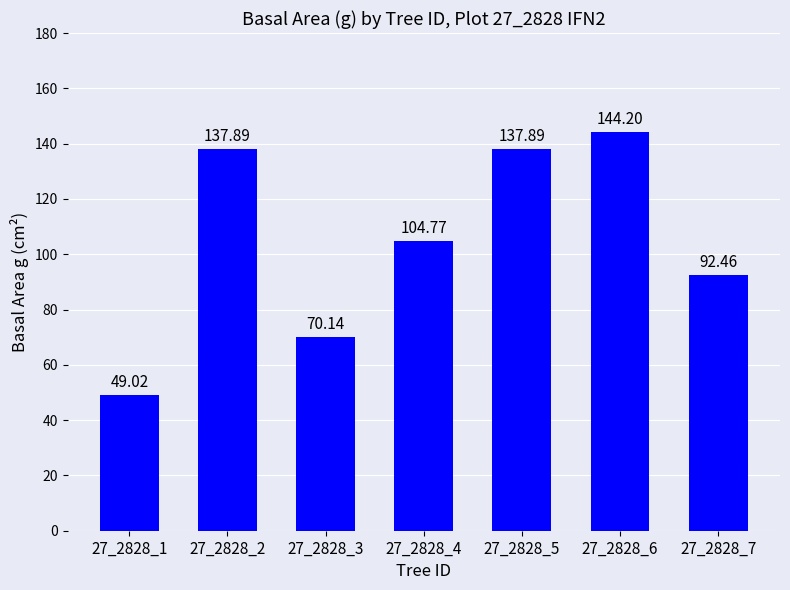

What is the change in value from 27_2828_5 to 27_2828_7?

-45.4